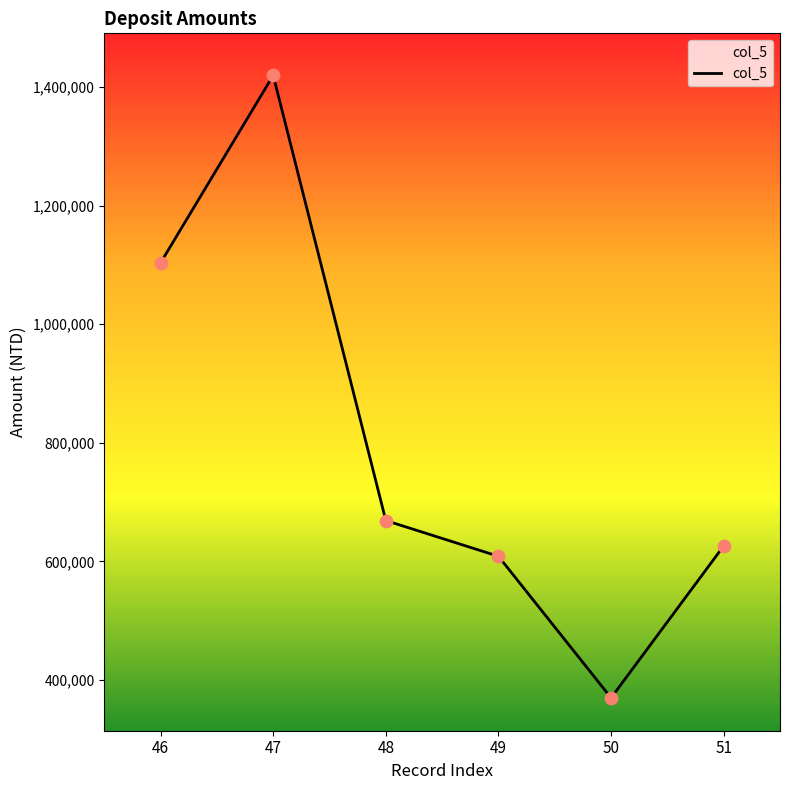

What is the change in value from 46 to 48?

-434838